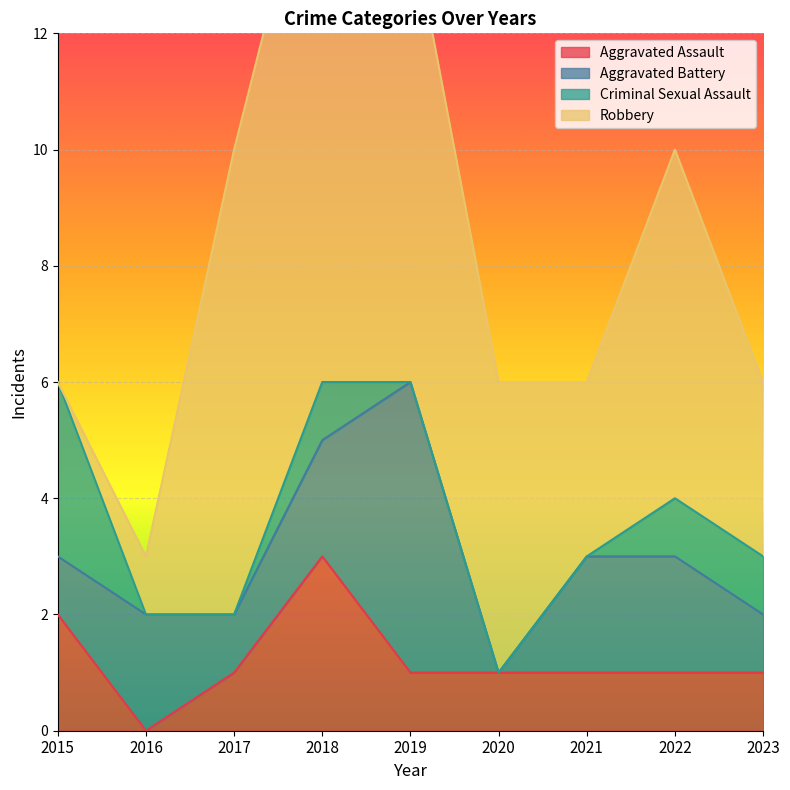

Is it true that Aggravated Assault equals 2 at 2023?

False